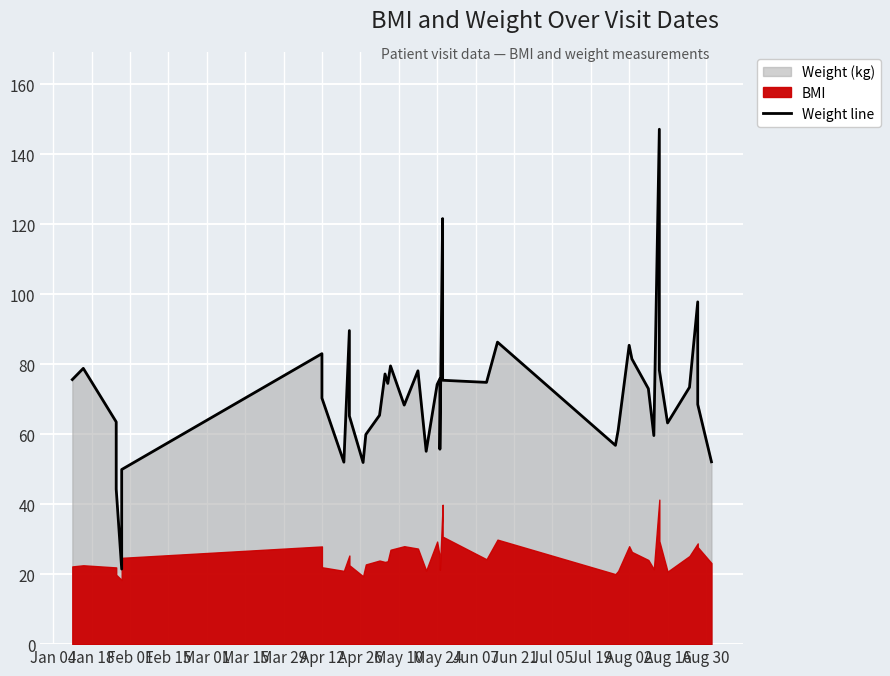

What is the sum of all values?

2865.3